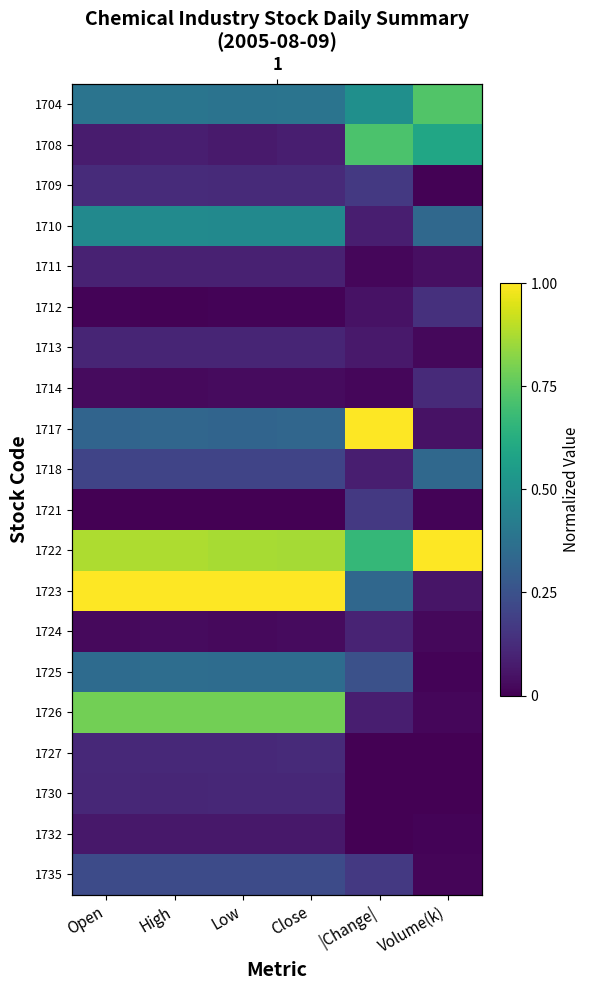

True or false: 1732 has a value of -0.0 at |Change|.

False